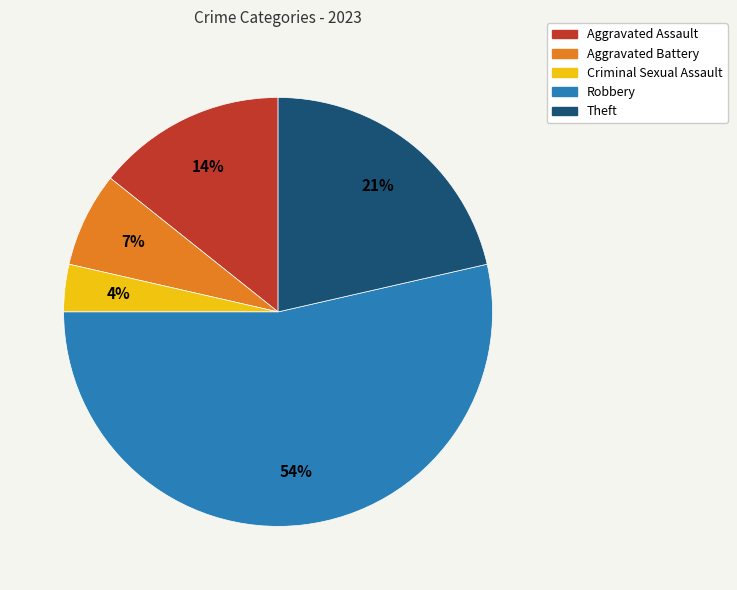

To the nearest percent, what portion does Aggravated Assault represent?

14%